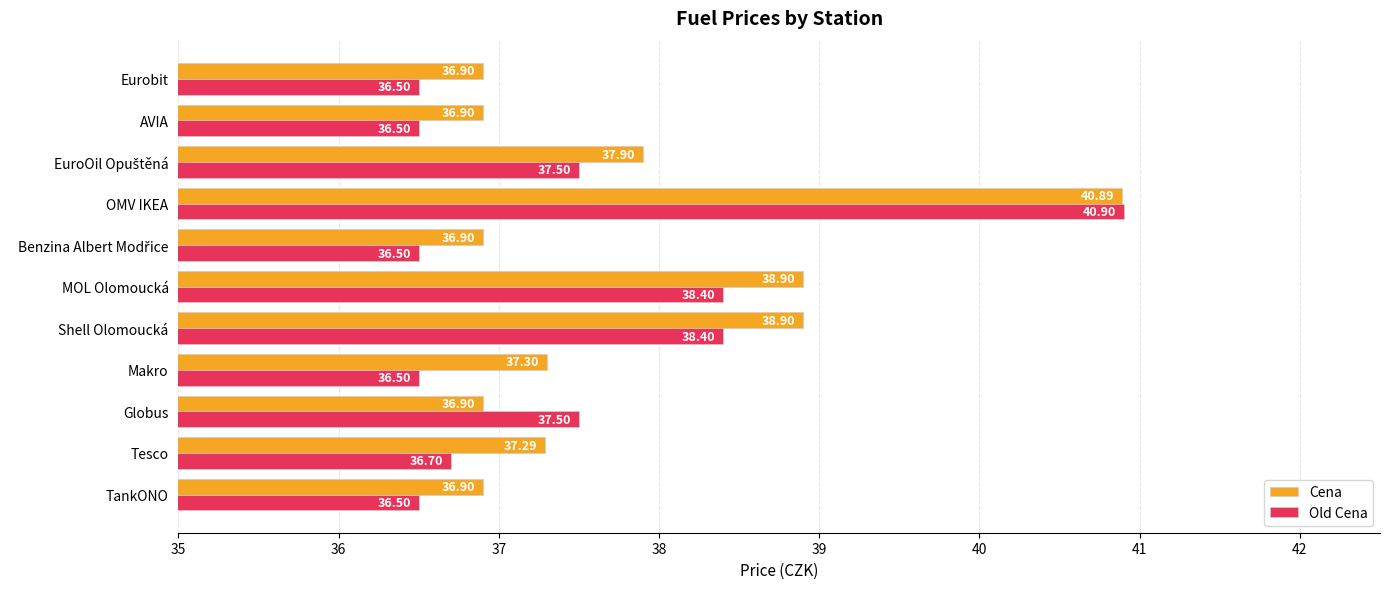

Which series has the largest range (max minus min)?

Old Cena